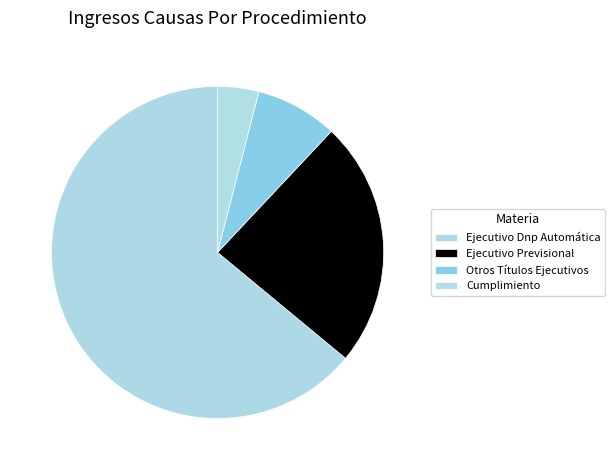

How many slices are in this pie chart?

4